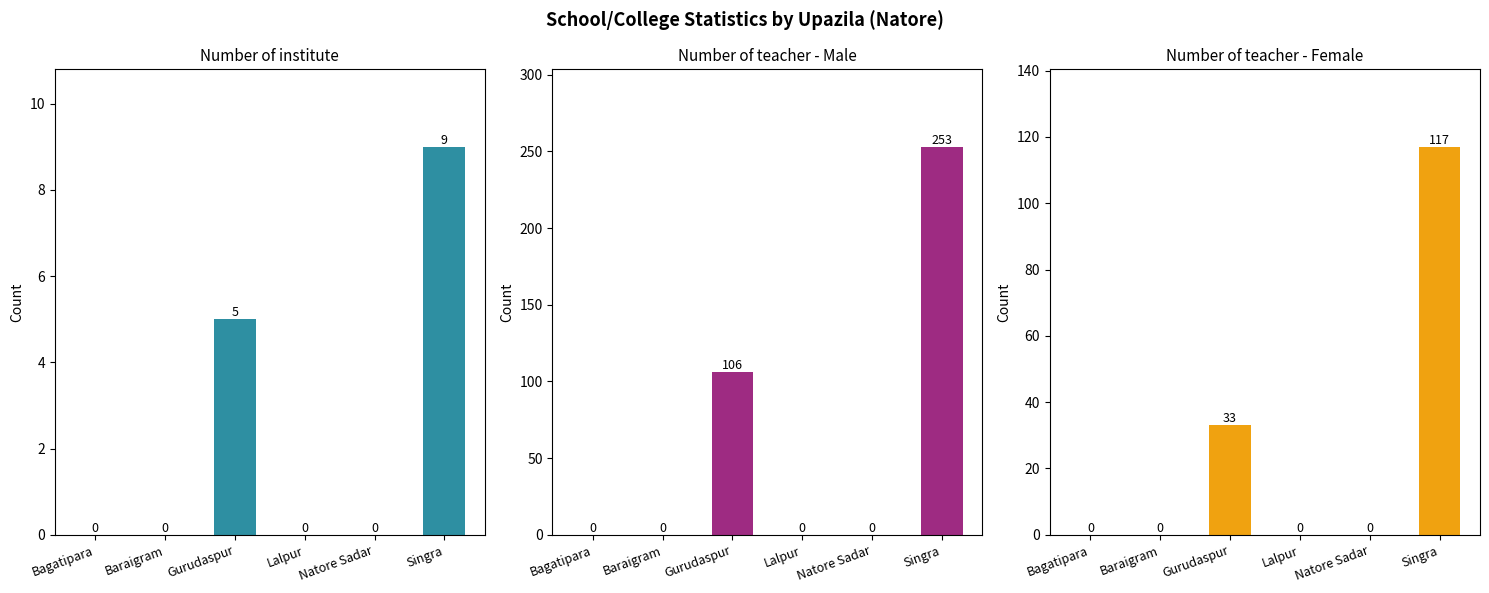

What is the highest value of the Number of teacher - Female series?

117